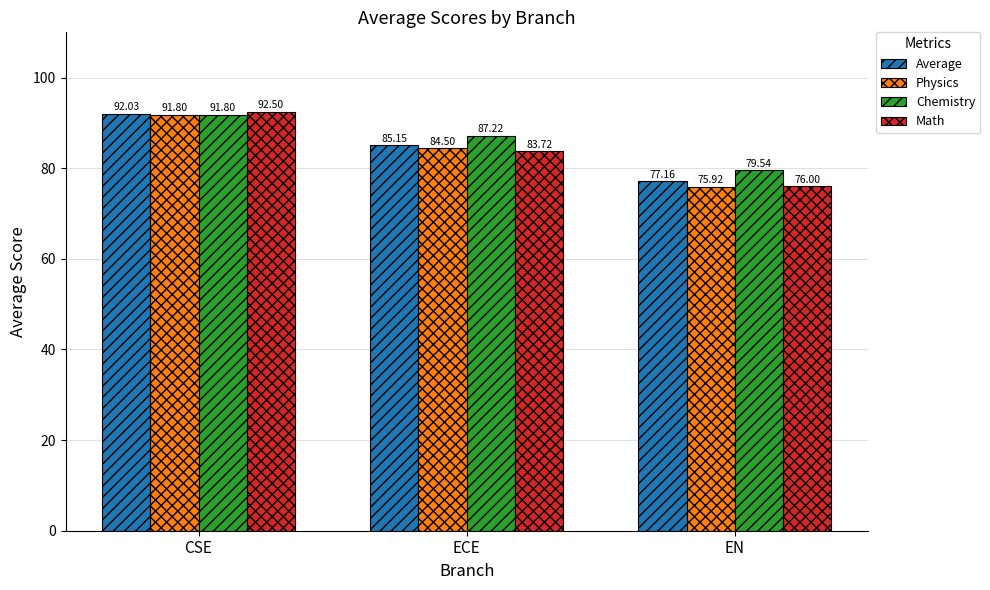

How many bars are there in each group?

4